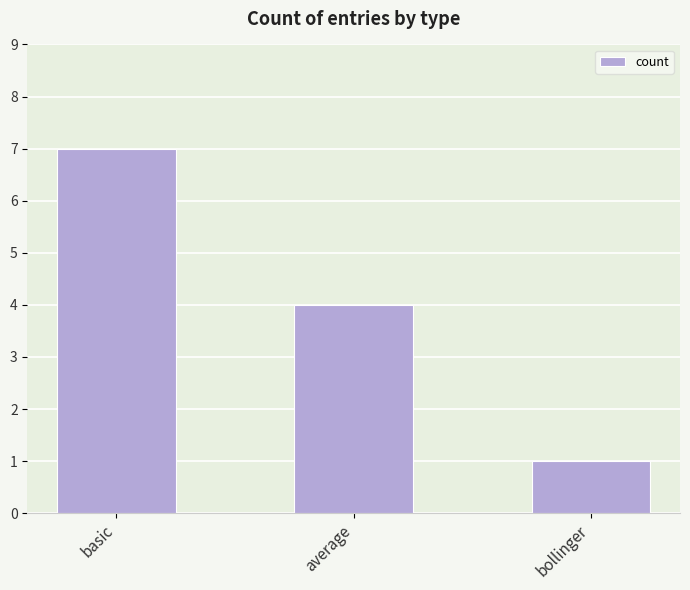

Reading left to right, list all the values displayed in this chart.

7	4	1